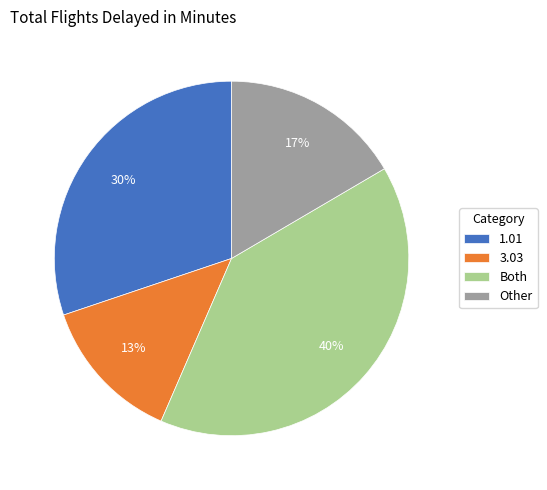

The 1.01 slice represents 30% of the pie. True or false?

True